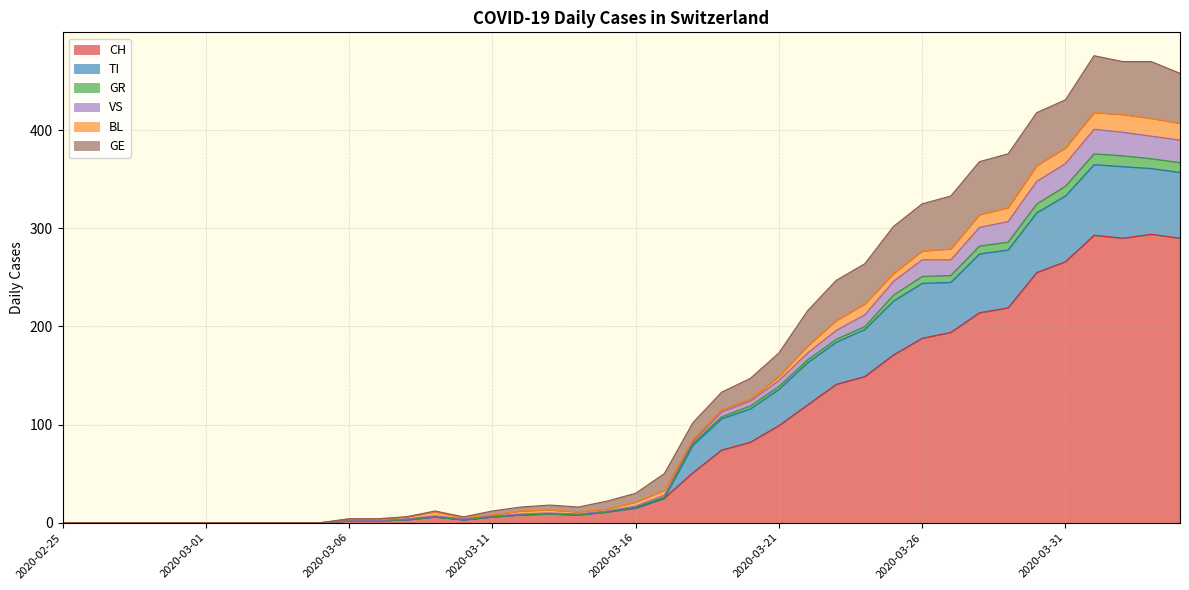

How many interior local peaks does the VS series have?

3